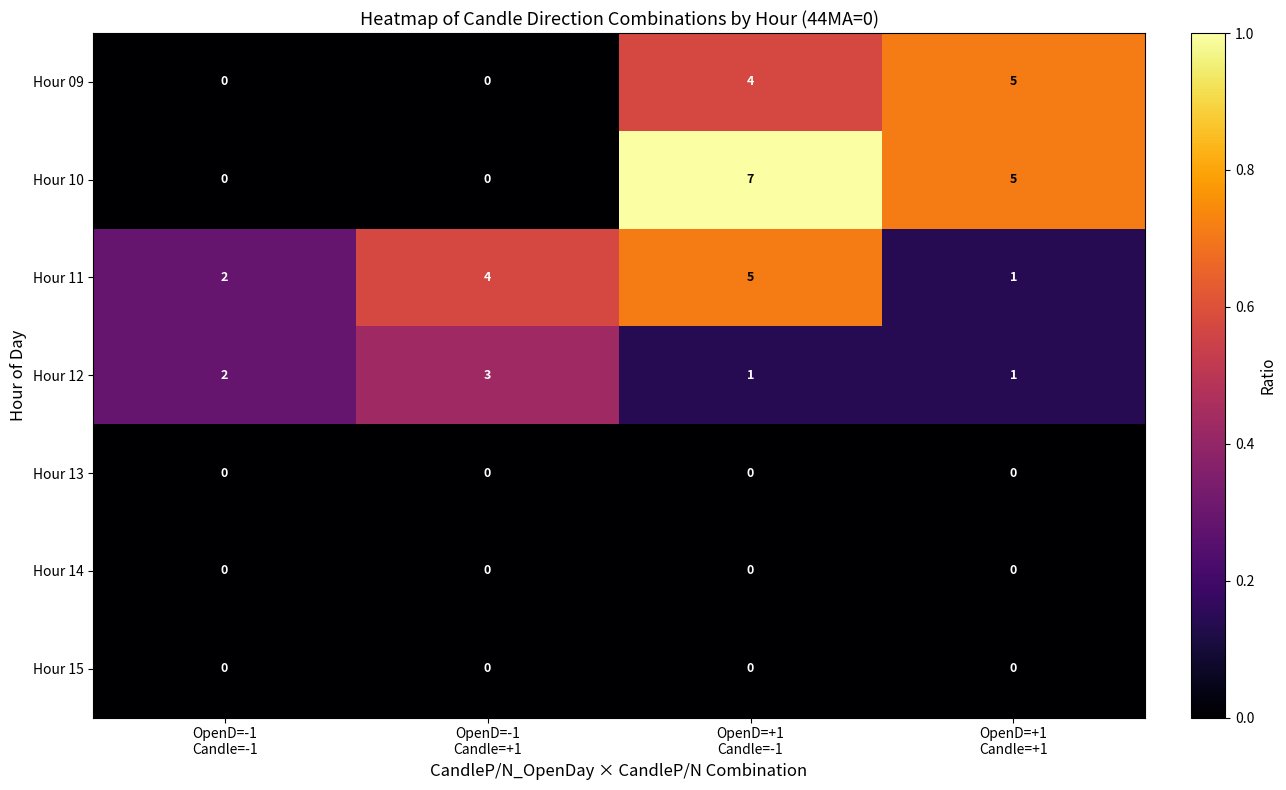

What is the highest value of the Hour 10 series?

7